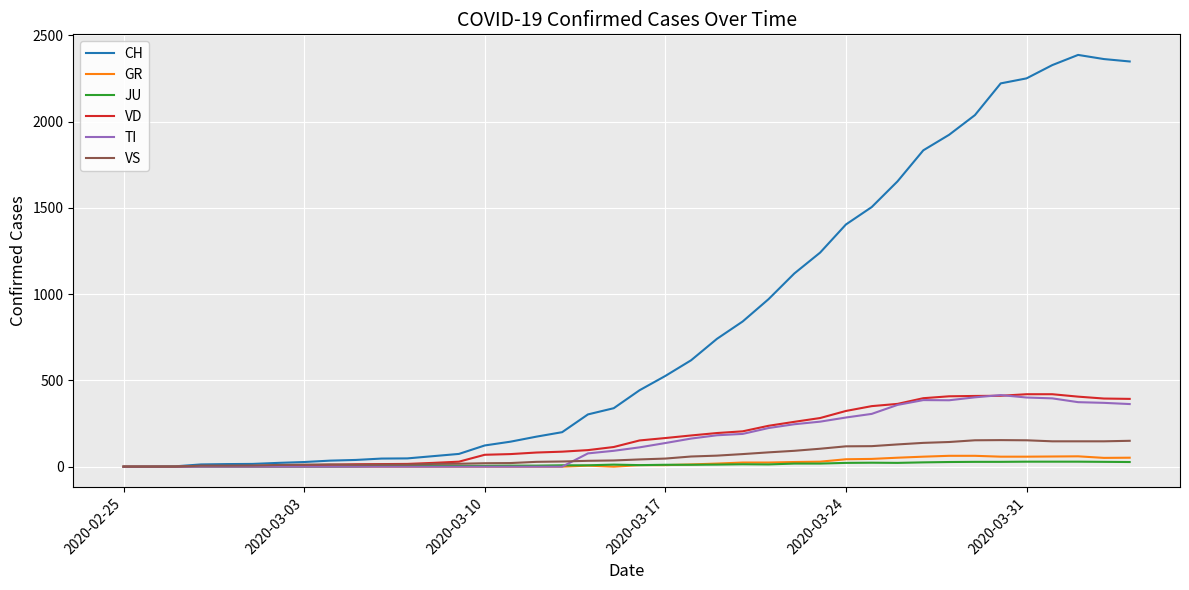

True or false: JU has more than 1 interior local peaks.

True